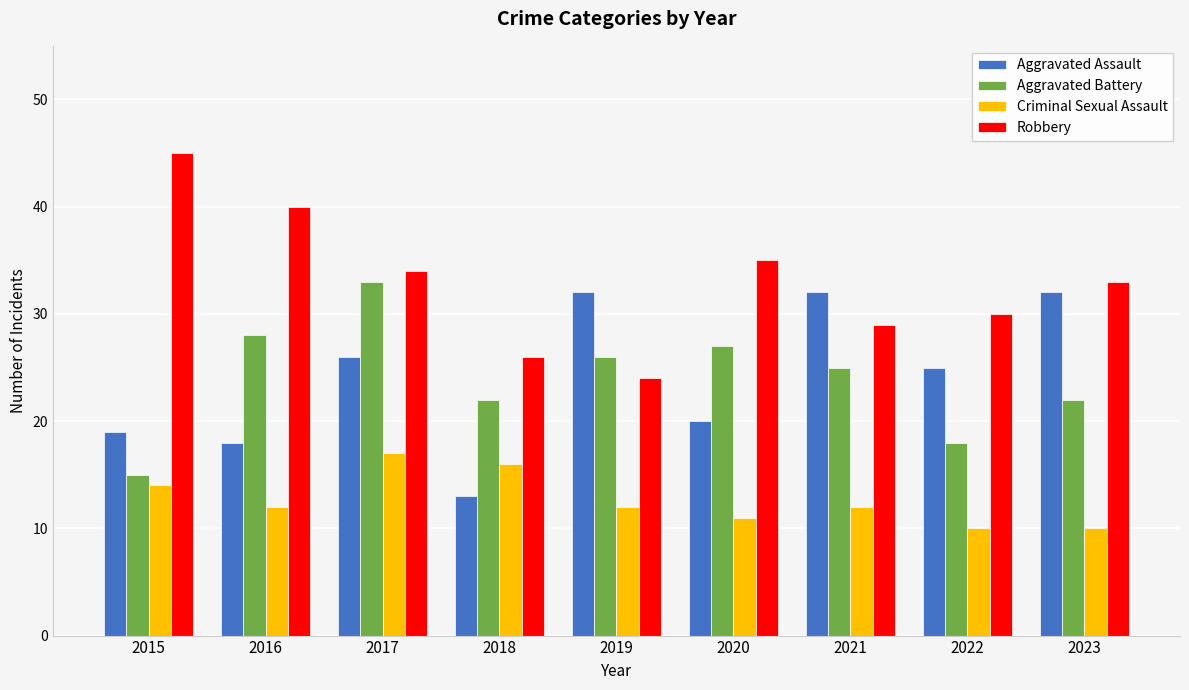

What is the highest value of the Robbery series?

45